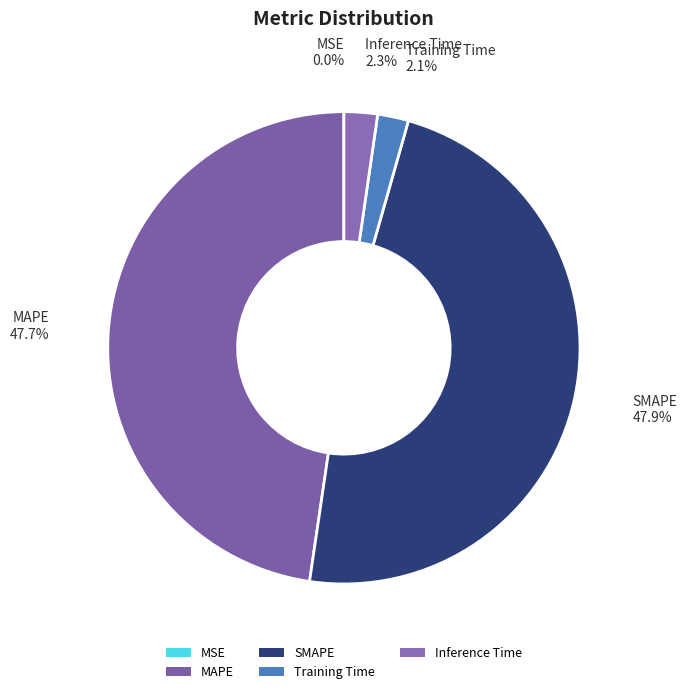

Approximately how many times larger is the value at SMAPE compared to MAPE?

1.0